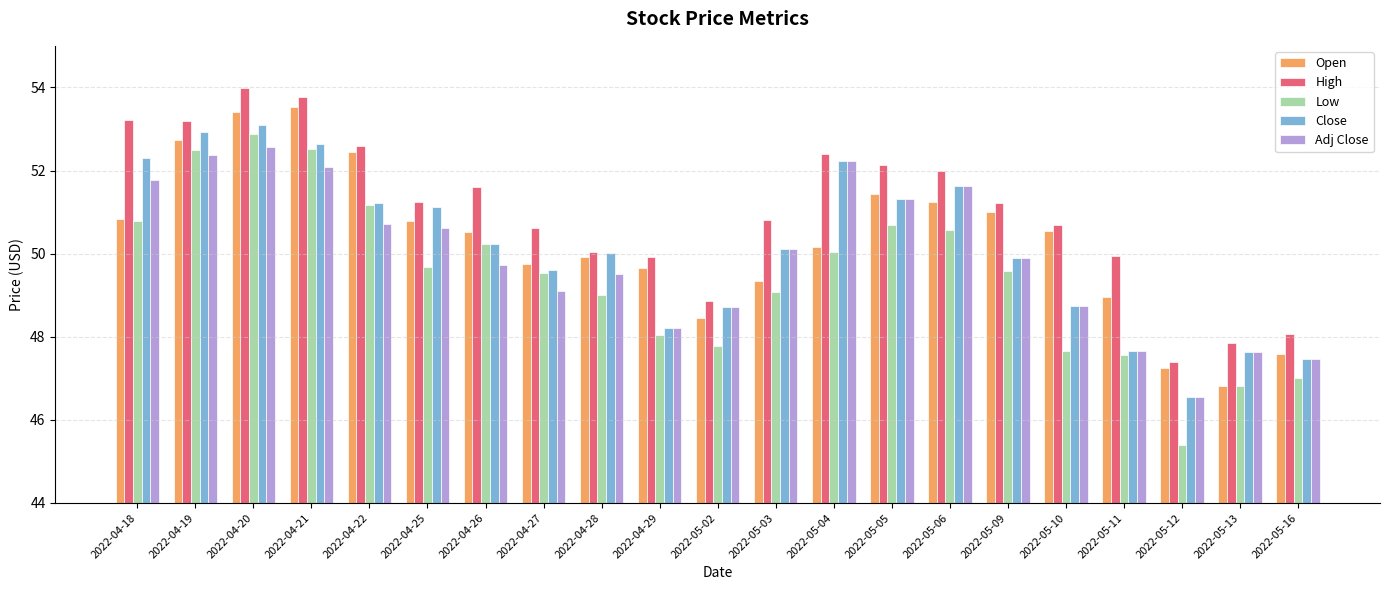

How many bars are there in each group?

5